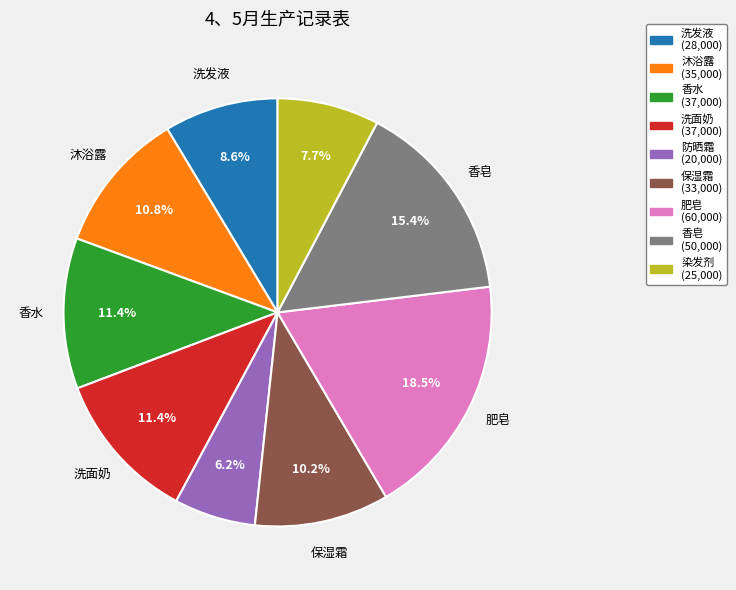

Does any single category account for the majority?

No